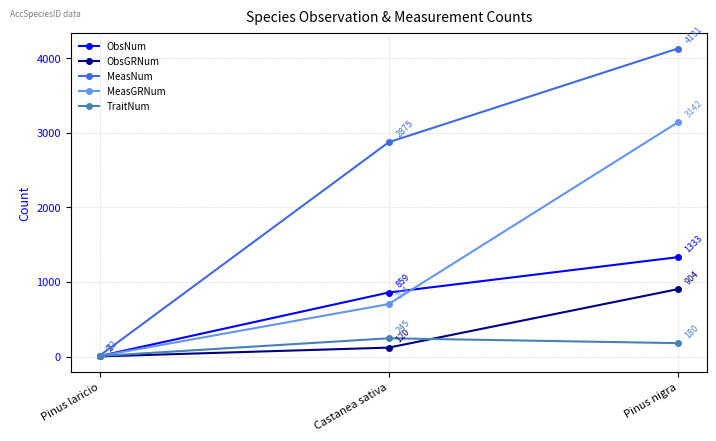

Is it true that TraitNum equals 7 at Pinus laricio?

True